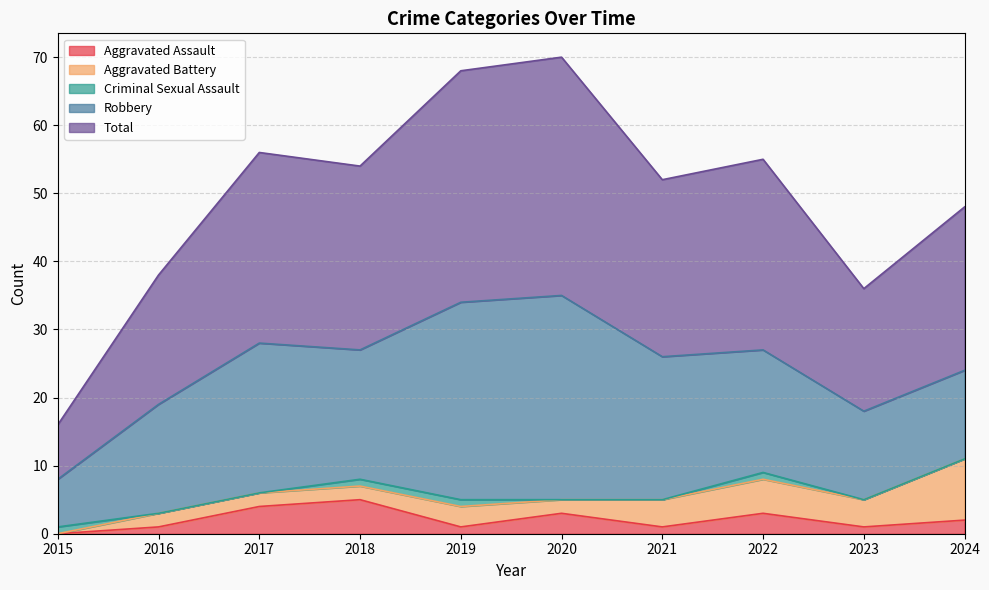

True or false: Aggravated Battery and Robbery intersect in this chart.

False